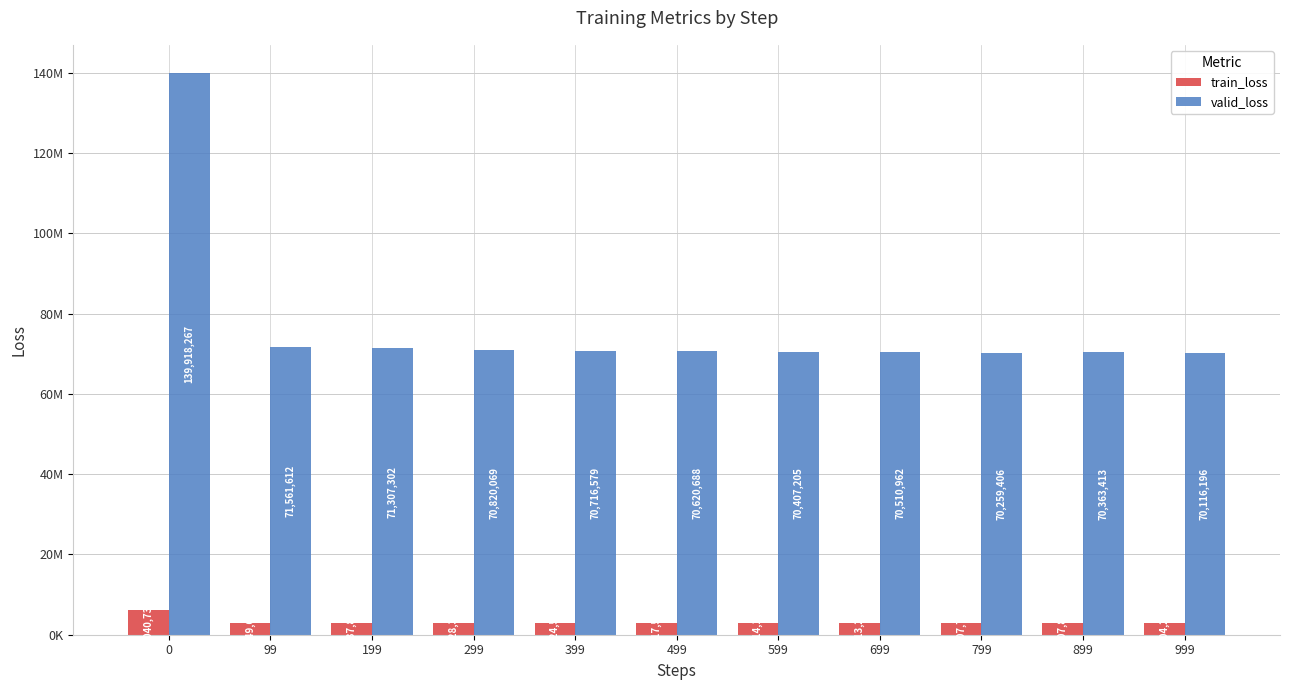

What are all the series names shown in the legend?

train_loss, valid_loss